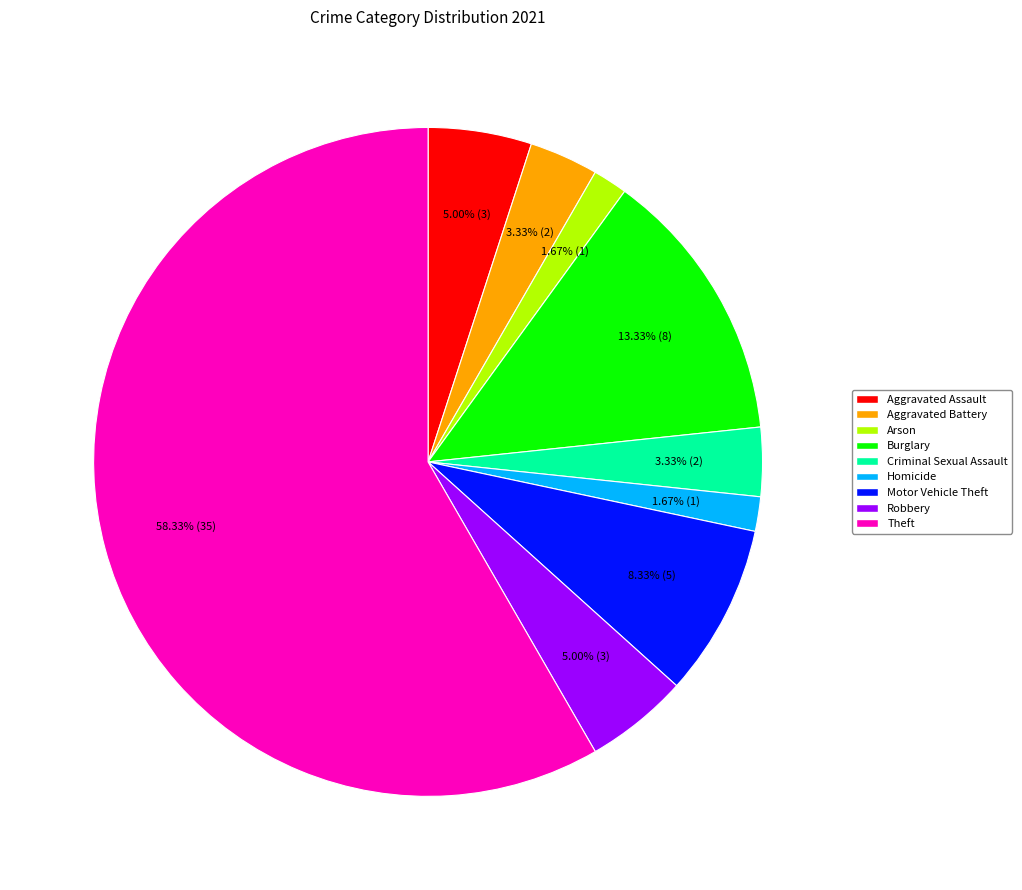

Is there a majority slice in this chart?

Yes